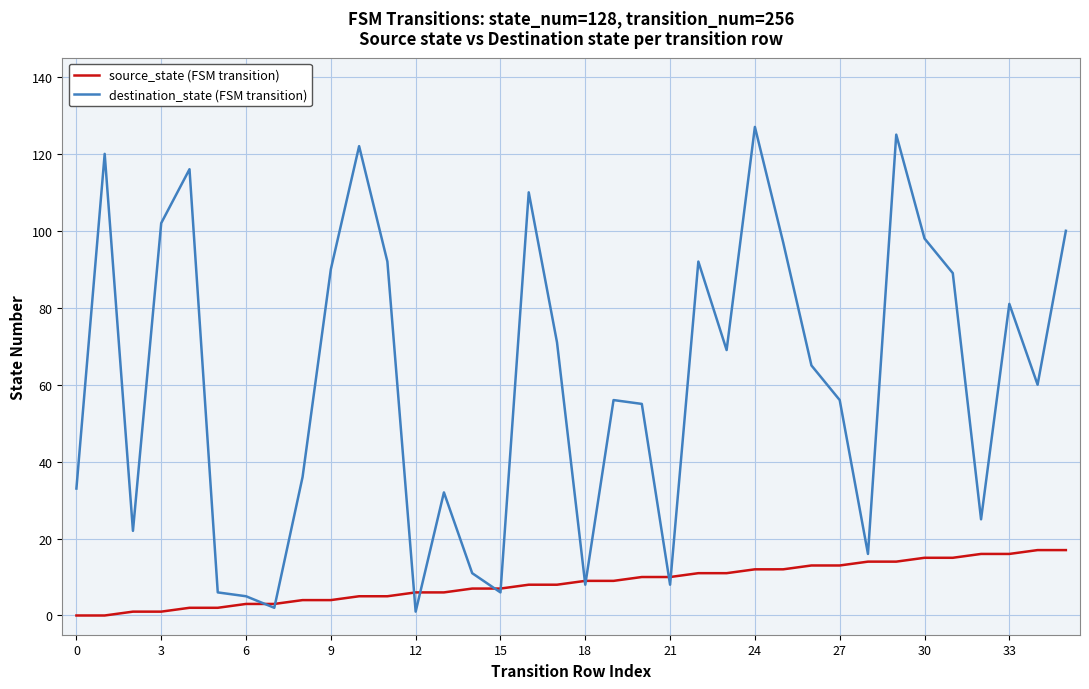

Rank the series by their maximum value, from highest to lowest.

destination_state (FSM transition), source_state (FSM transition)